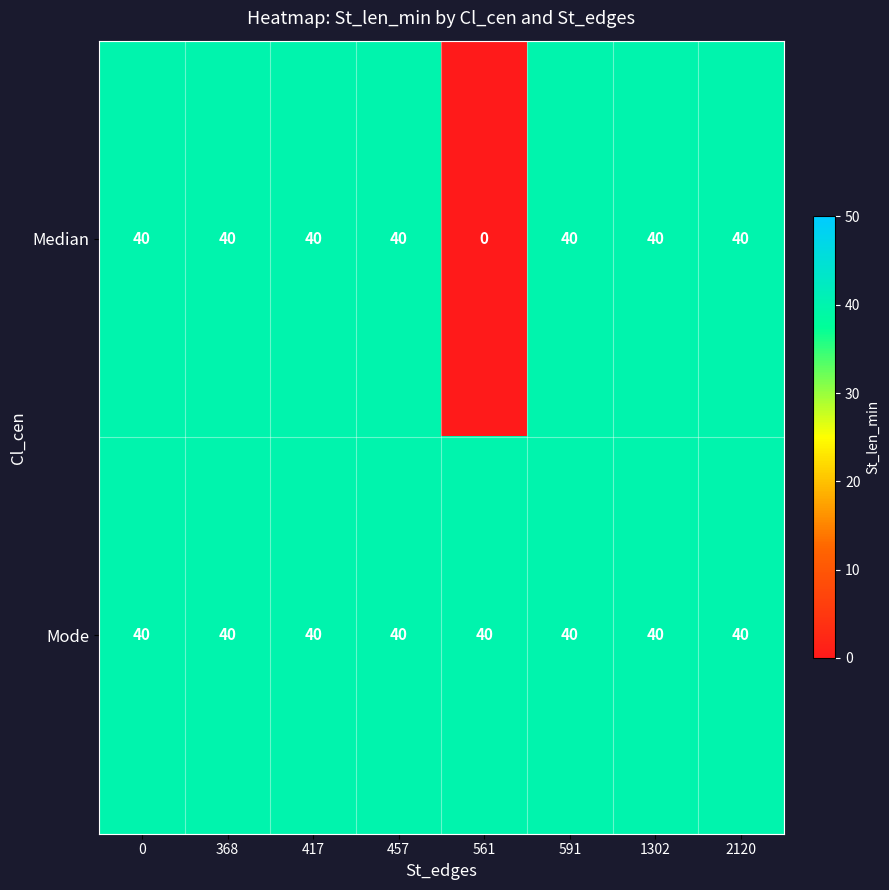

What is the difference between the maximum and minimum values in the Median series?

40